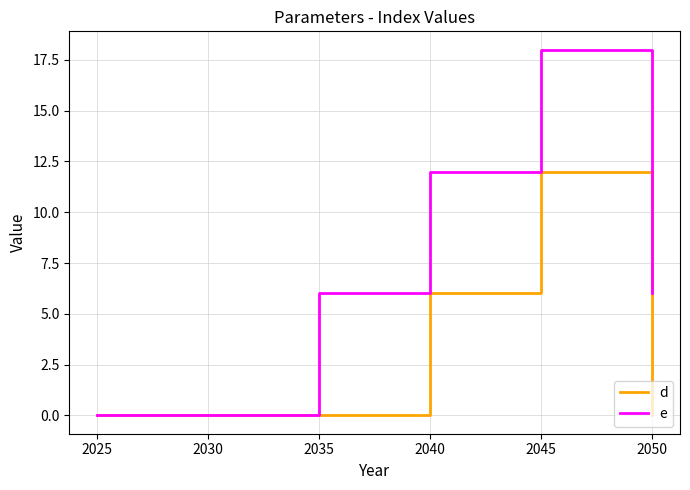

What is the sum of the d values at 2040 and 2035?

6